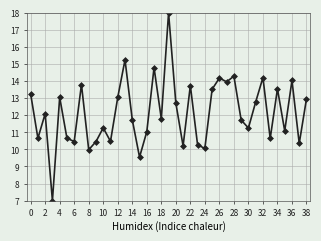

What is the value of the 24th point from the left?

10.3